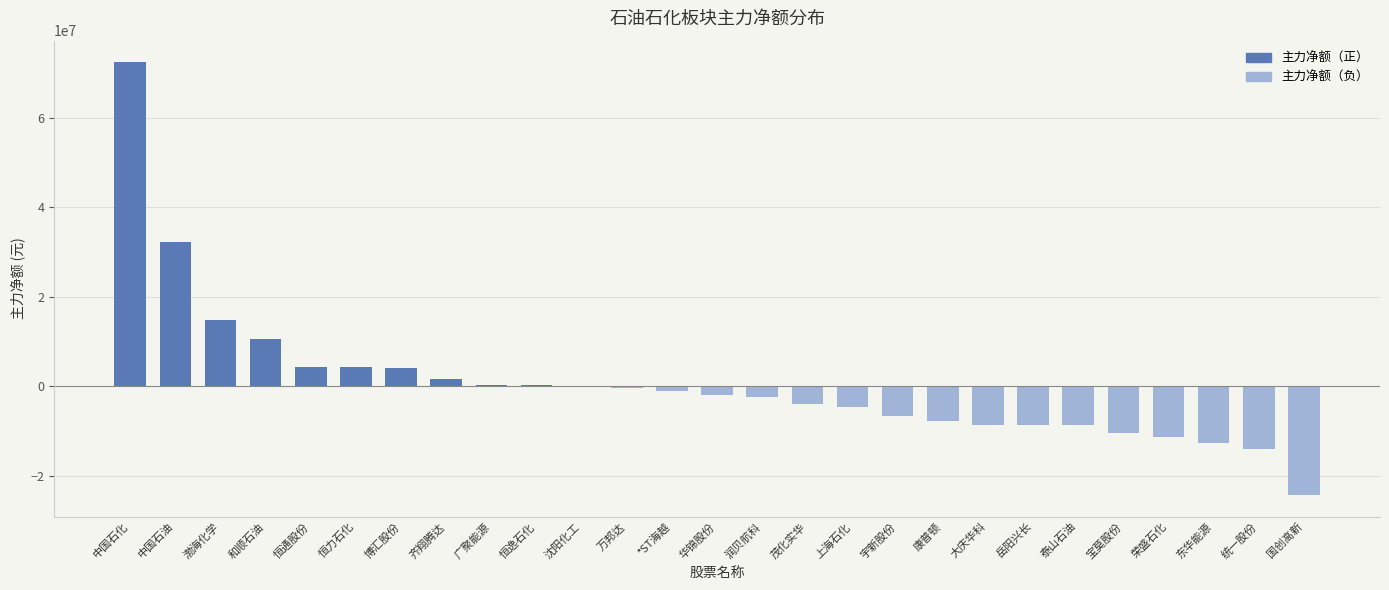

What is the maximum value shown in the chart?

72333709